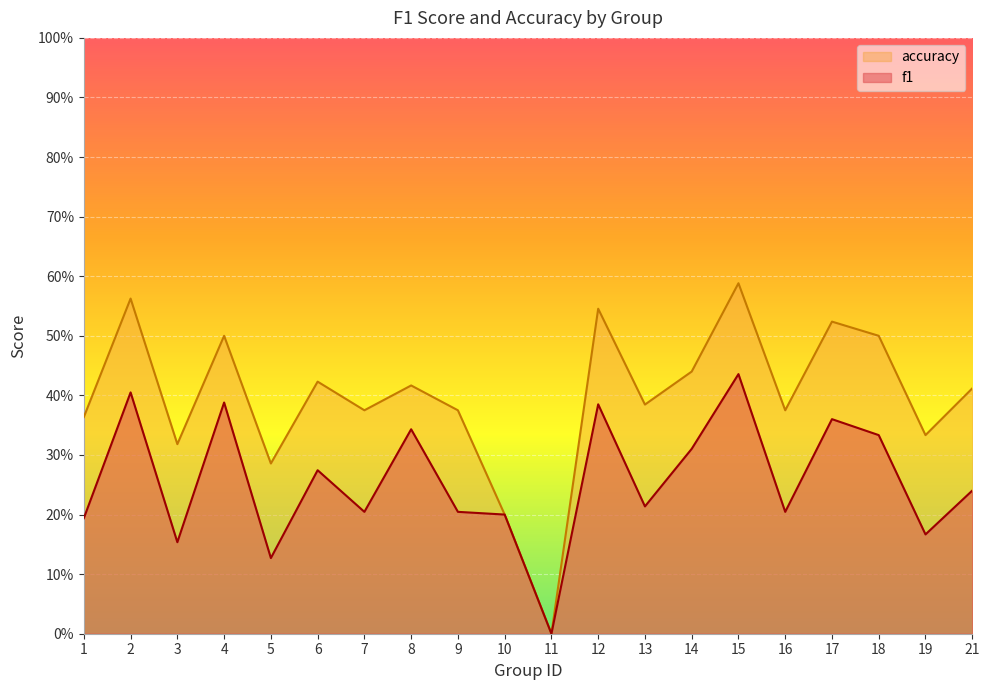

Which series has the largest range (max minus min)?

accuracy